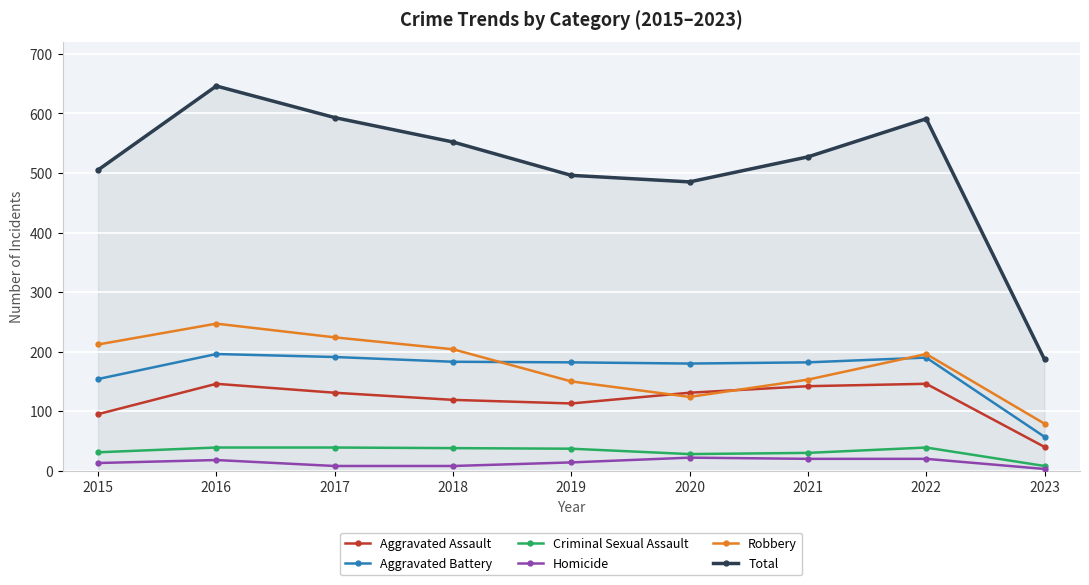

True or false: Aggravated Battery and Criminal Sexual Assault intersect in this chart.

False